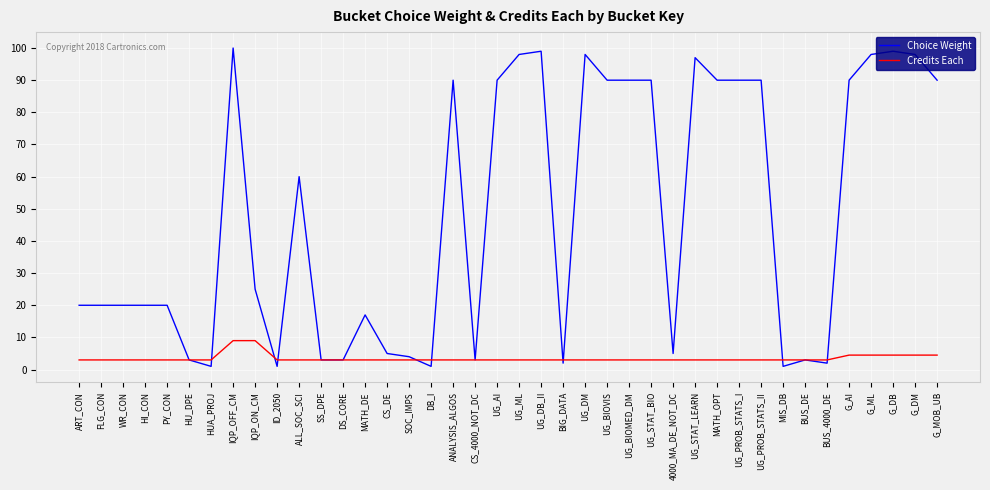

How many distinct data groups are displayed?

2